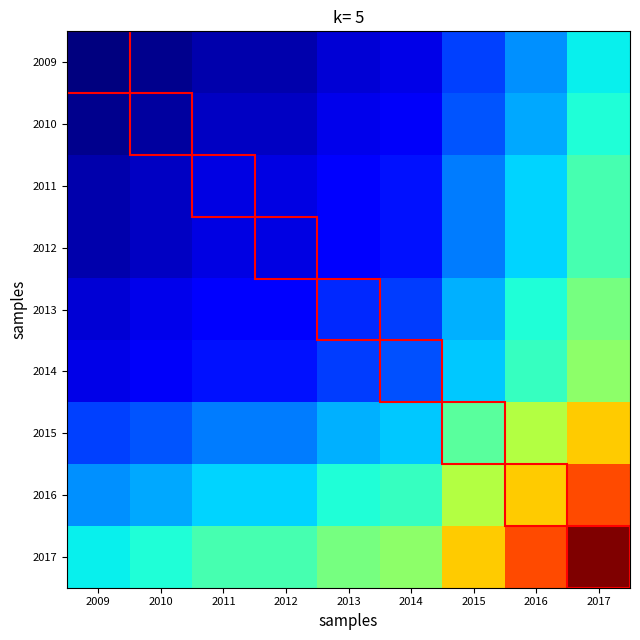

Which category has the highest value in the 2014 series?

2017